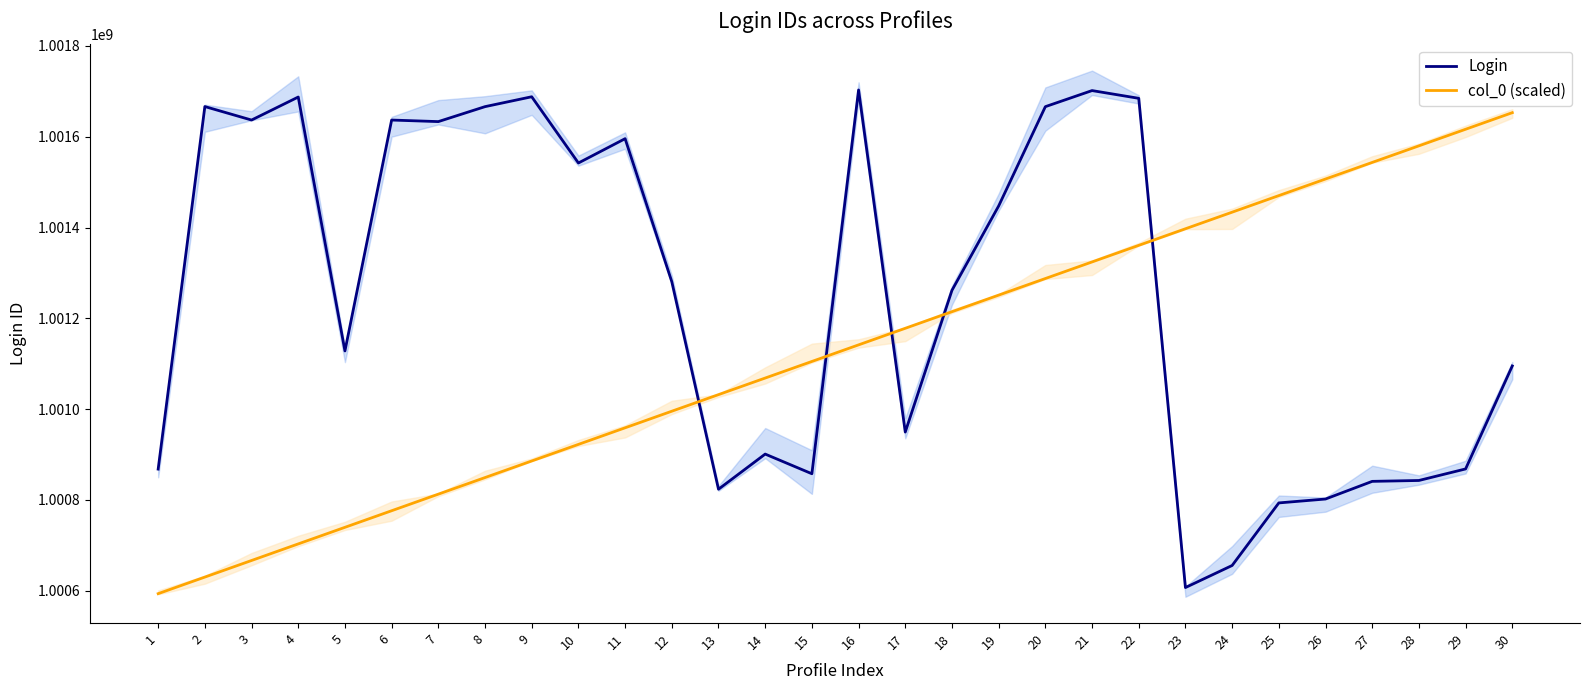

What is the total value across all series at 18?

2002476481.2